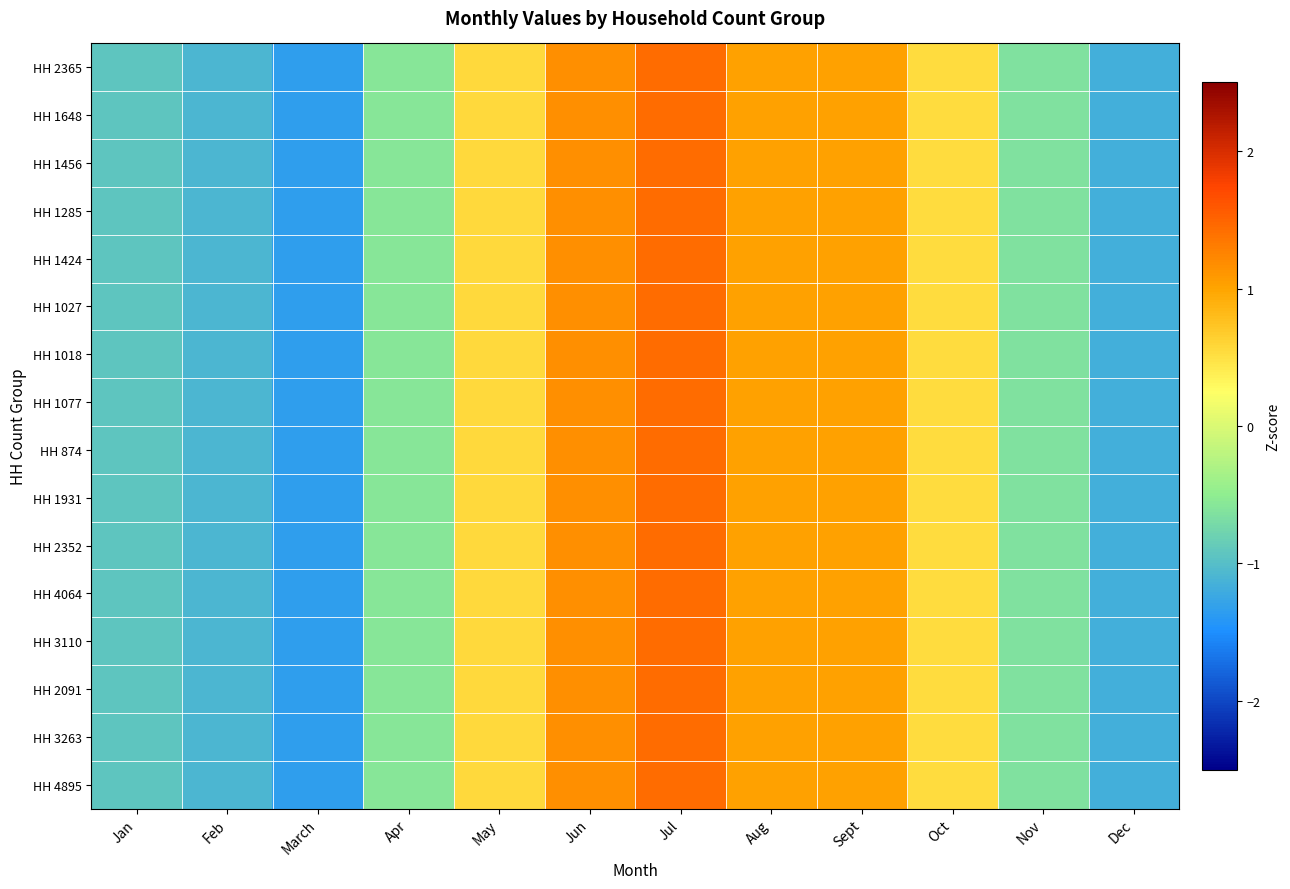

At which category is the sum across all series the highest?

Jul